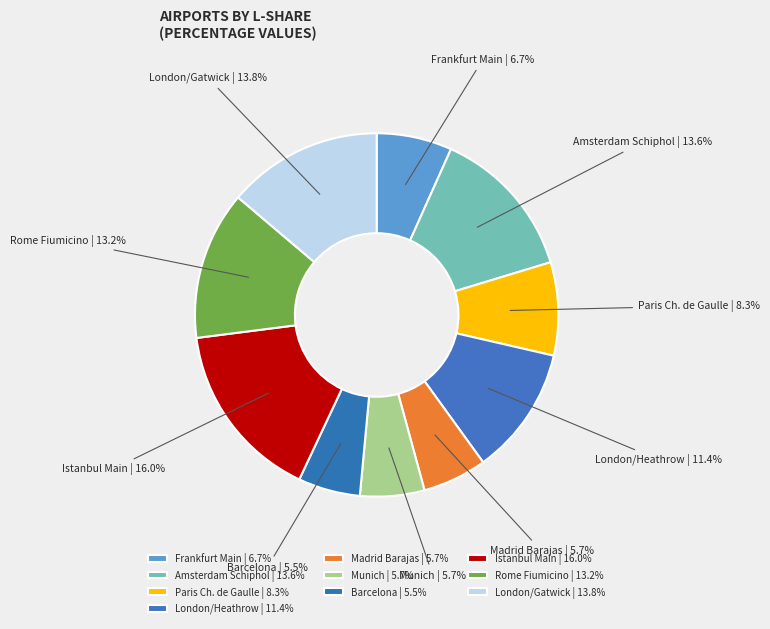

True or false: Madrid Barajas accounts for 1% of the total.

False